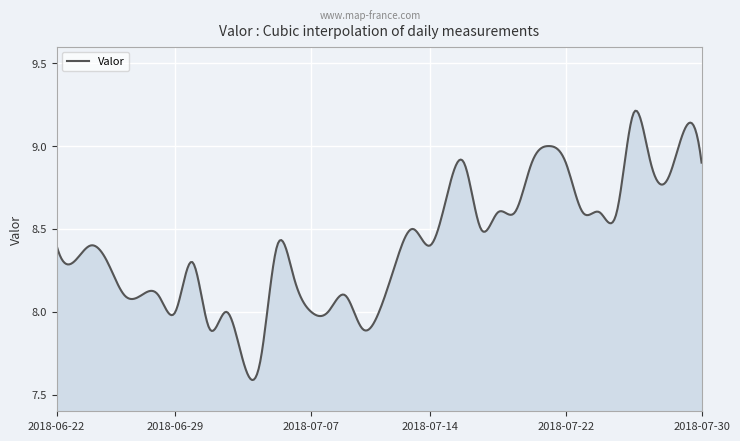

What is the difference between the maximum and minimum values?

1.6